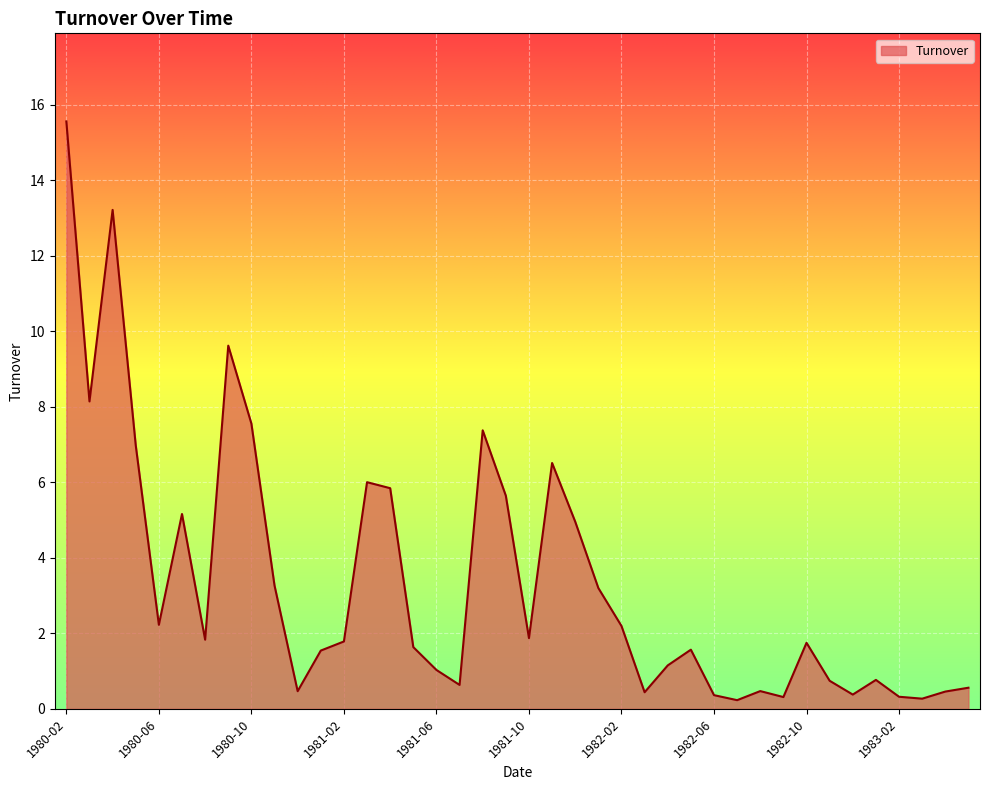

What is the difference between the maximum and minimum values?

15.3